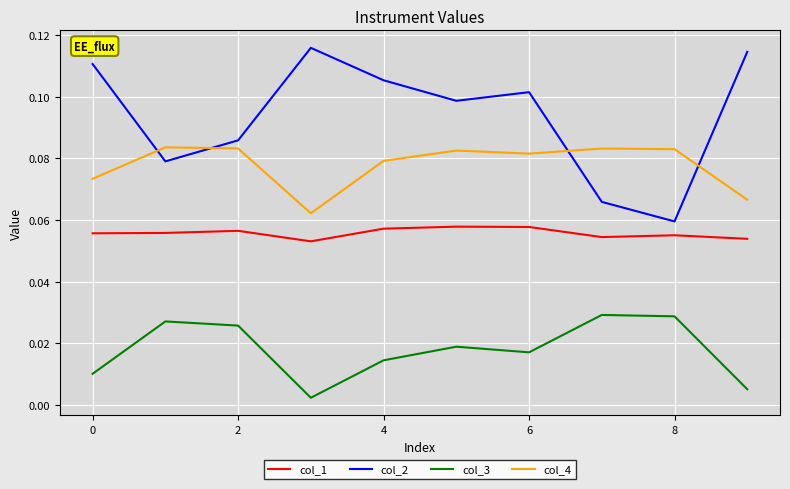

Rank the series by their average value, from highest to lowest.

col_2, col_4, col_1, col_3